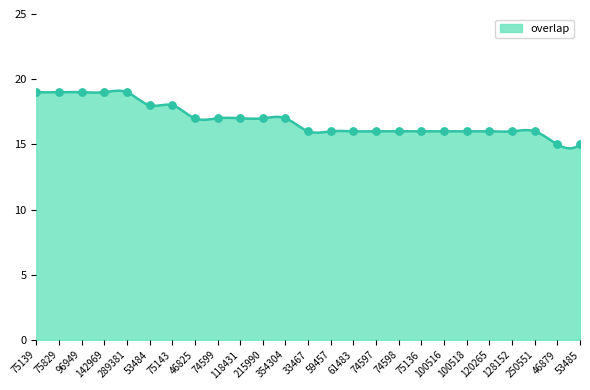

Approximately how many times larger is the value at 46879 compared to 118431?

0.9